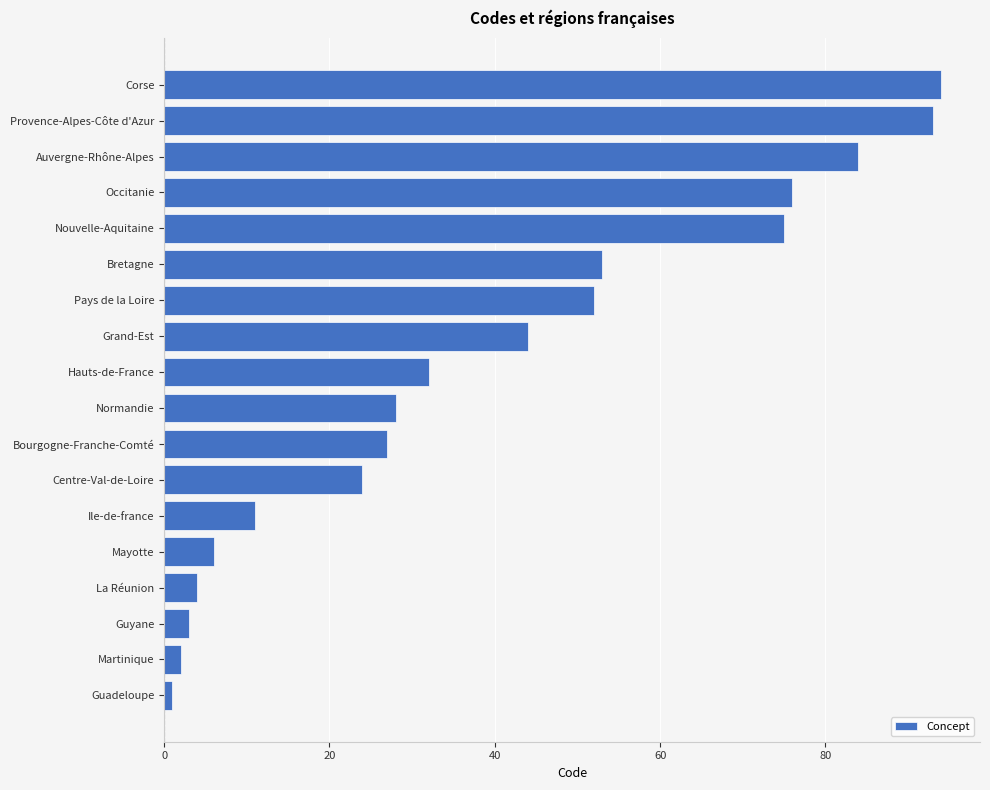

What is the difference between the maximum and second lowest values?

92